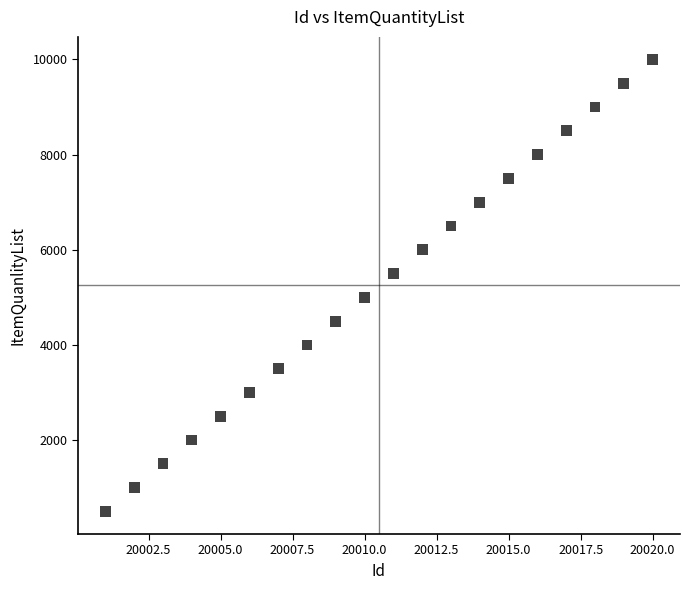

What is the range of Y values (max minus min)?

9500